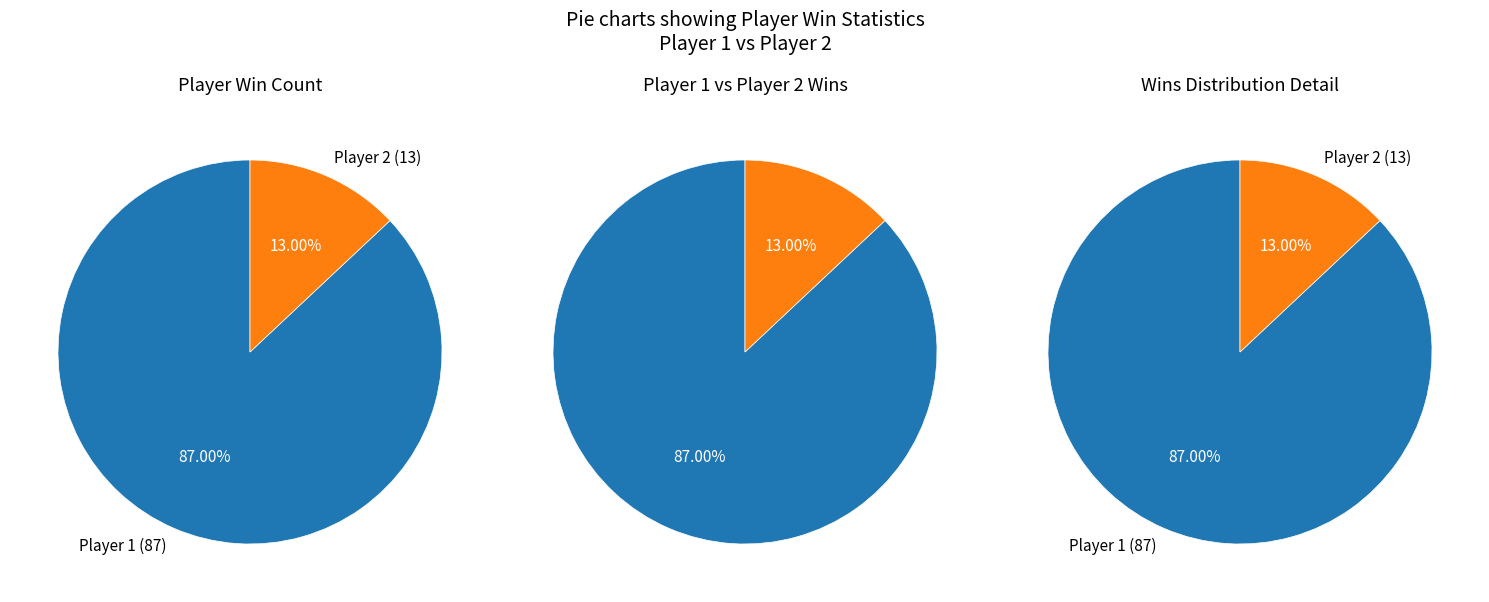

Between Player 1 and Player 2, which is larger?

Player 1